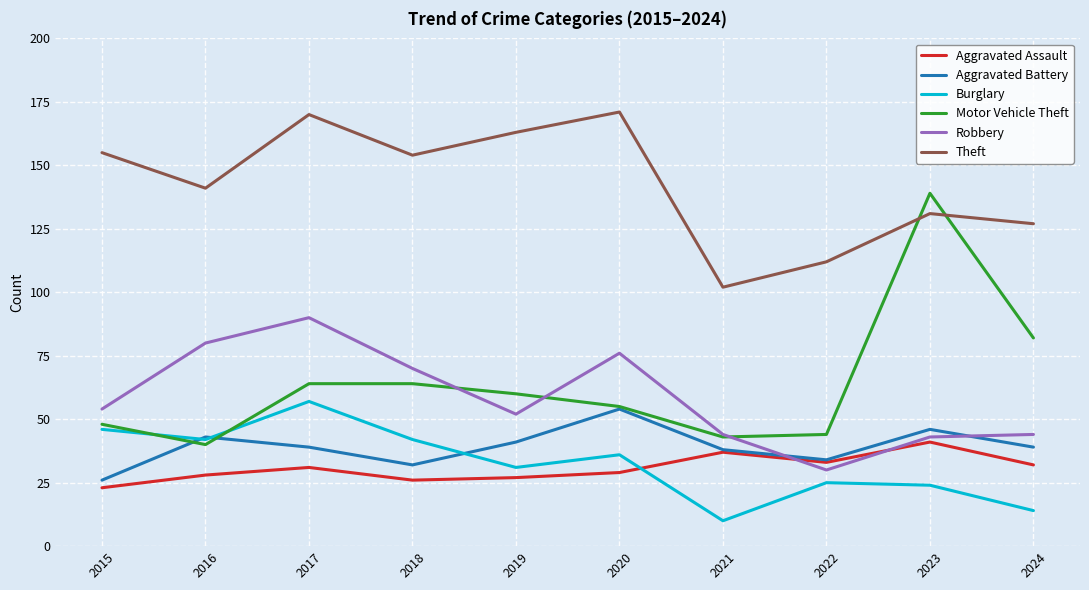

True or false: Aggravated Assault and Theft cross at least once.

False